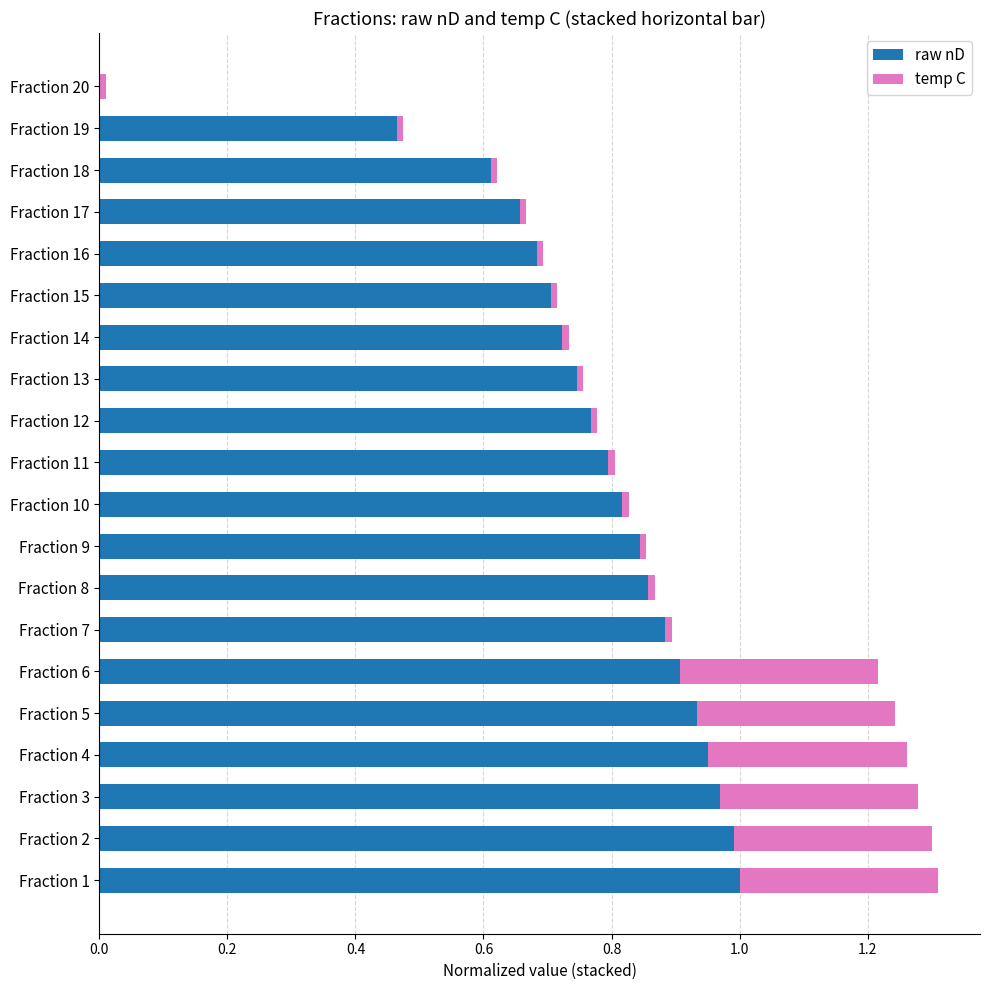

The raw nD series shows 1.1 at Fraction 15. True or false?

False